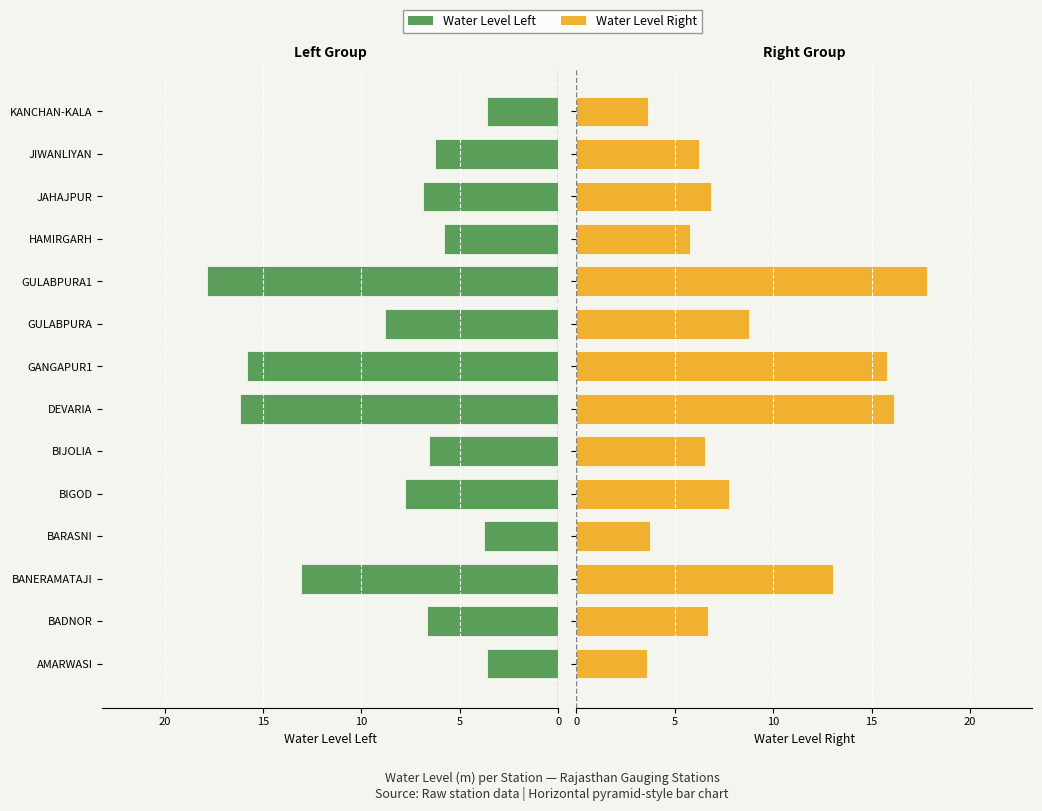

How many bars are there in total?

28